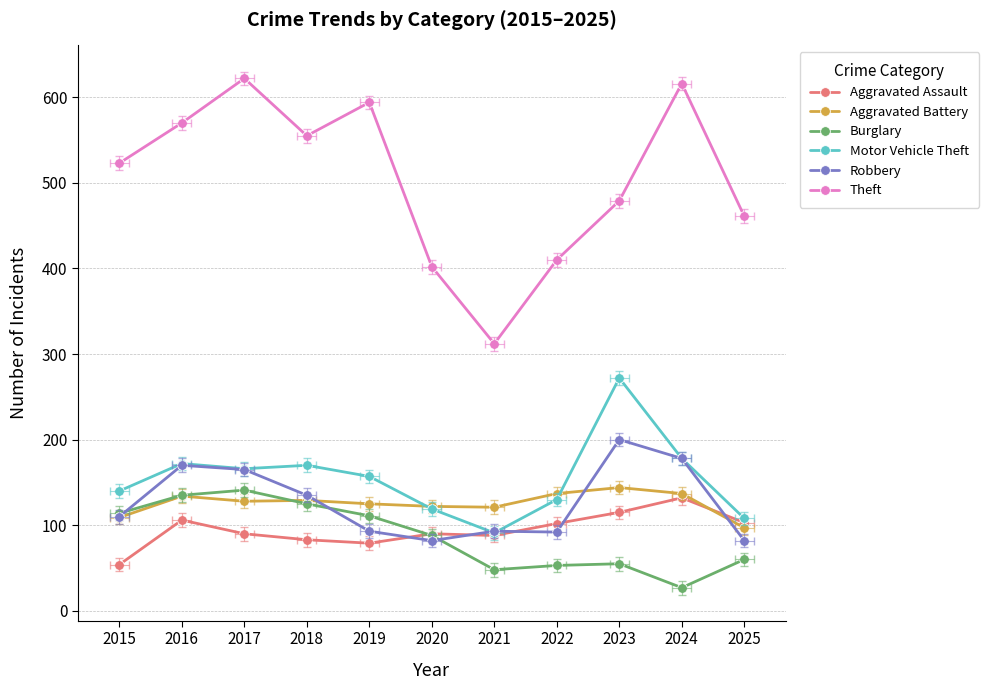

What is the maximum value for Robbery?

200